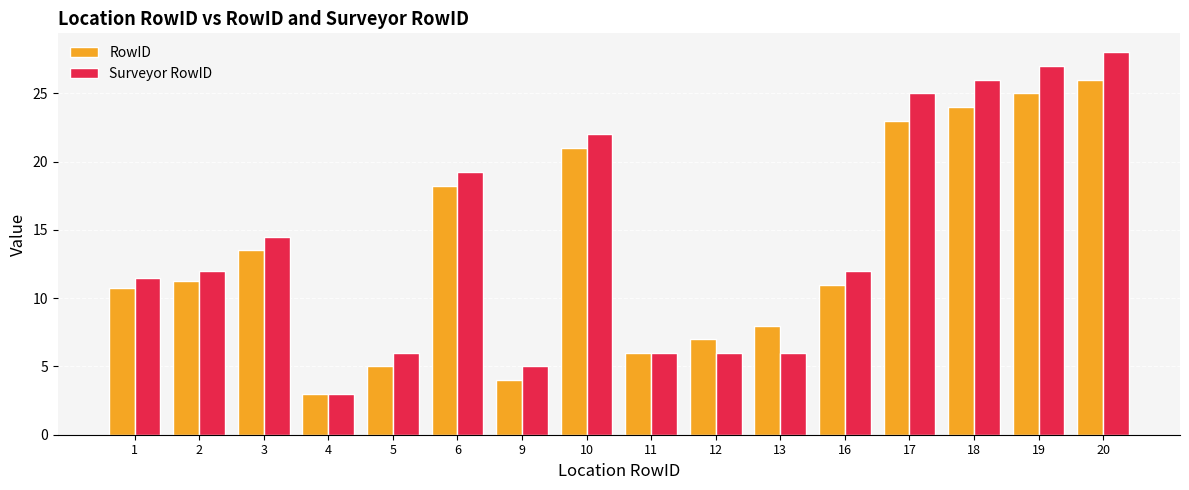

Are the bars horizontal?

No